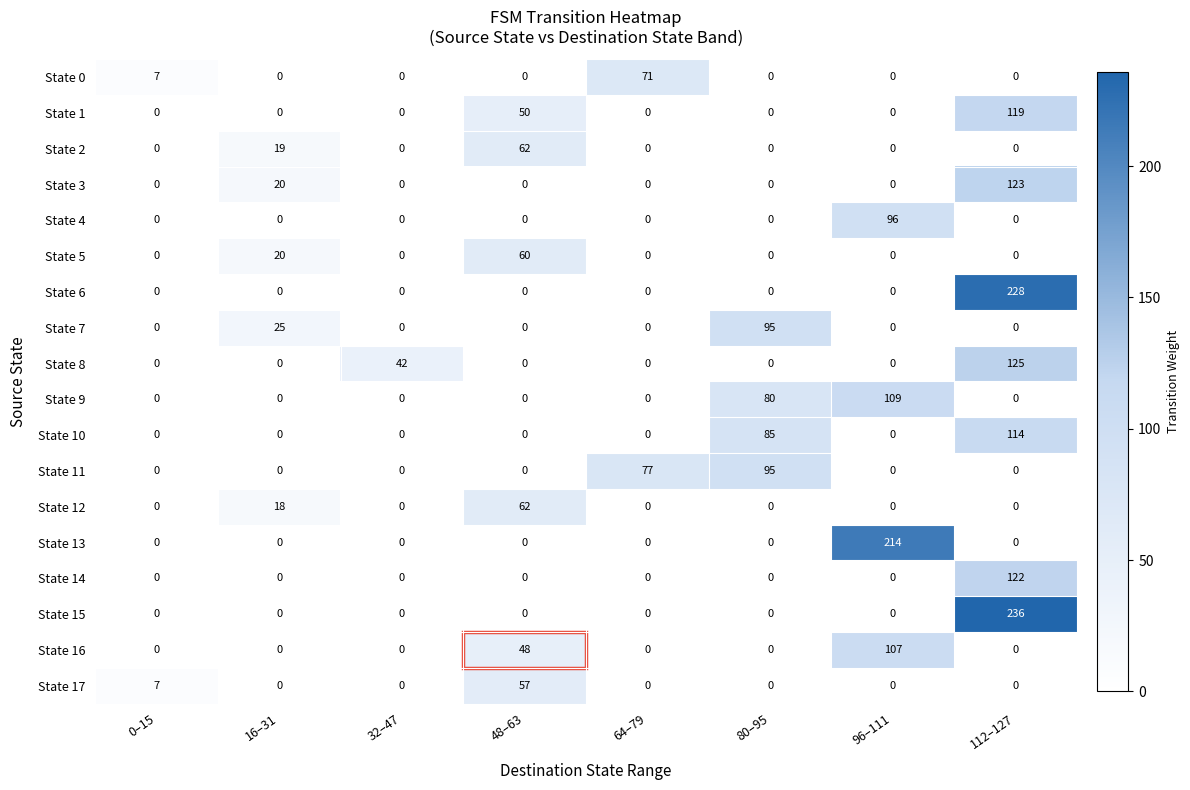

Which series has the largest total across all categories?

State 15